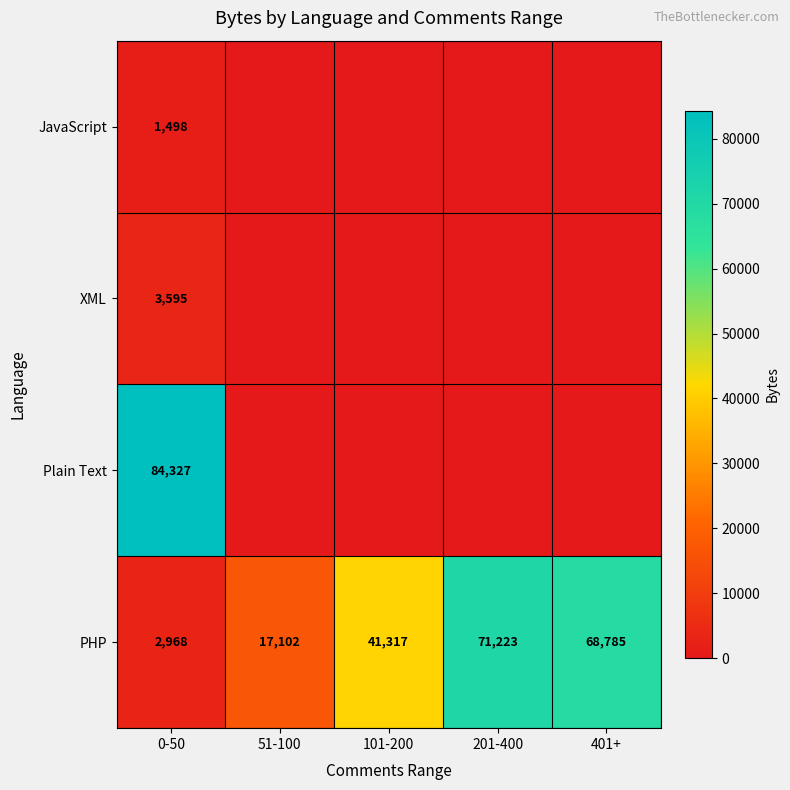

At 0-50, list the series in order from largest to smallest.

Plain Text, XML, PHP, JavaScript